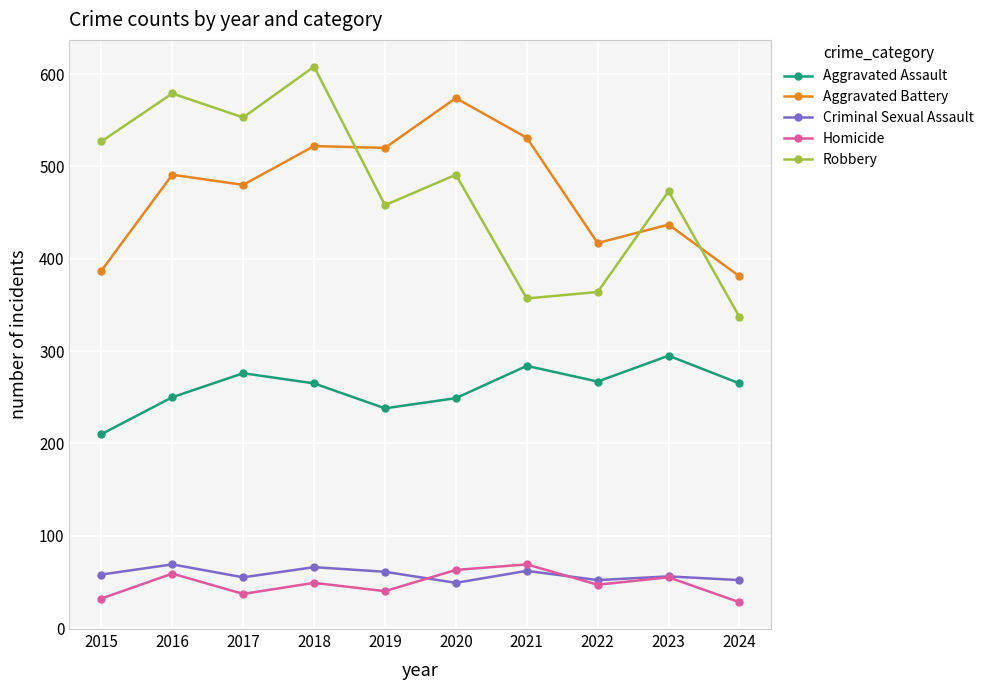

In Criminal Sexual Assault, how many points are lower than both neighbors (excluding endpoints)?

3